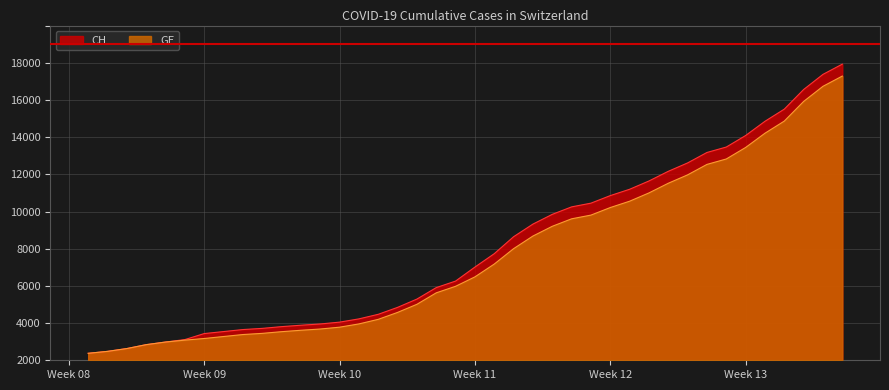

What are all the series names shown in the legend?

CH, GE